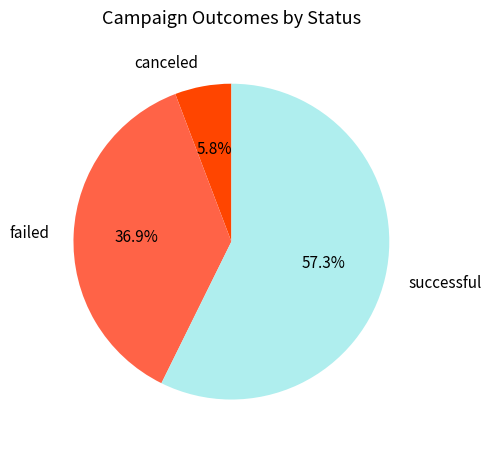

To the nearest percent, what is the difference between the largest and smallest slice percentages?

52%